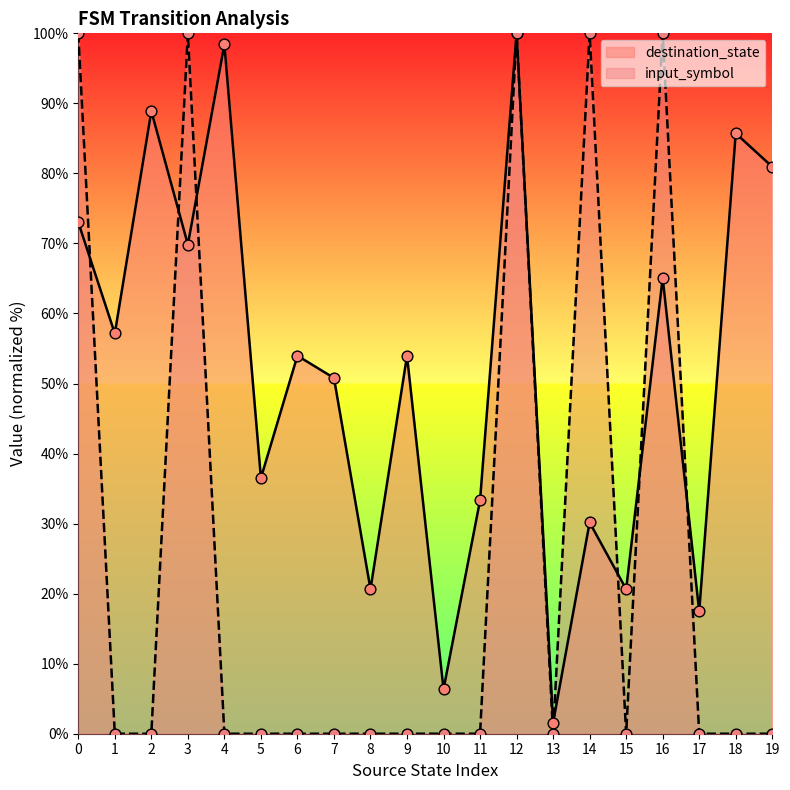

What are all the series names shown in the legend?

destination_state, input_symbol